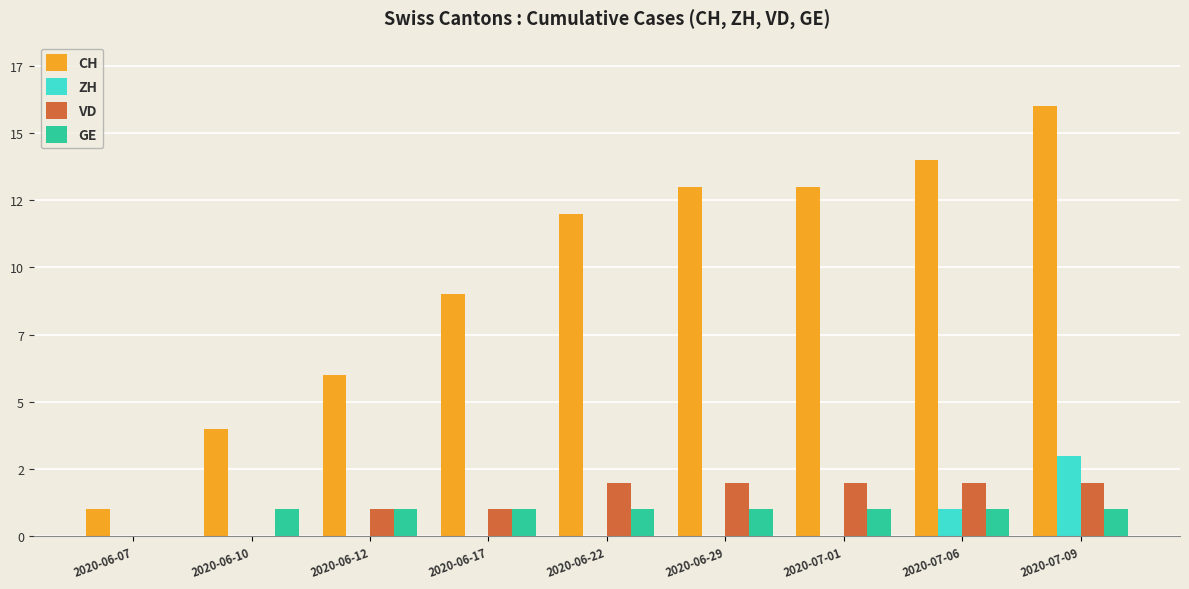

The CH series shows 7 at 2020-07-09. True or false?

False